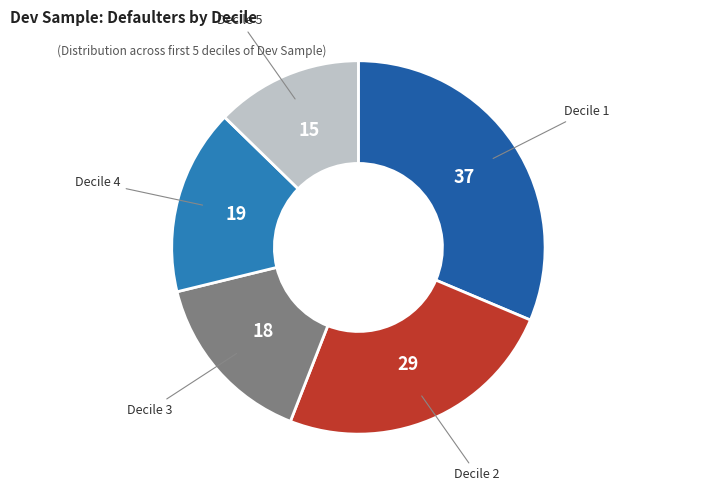

Count the number of slices in the pie.

5